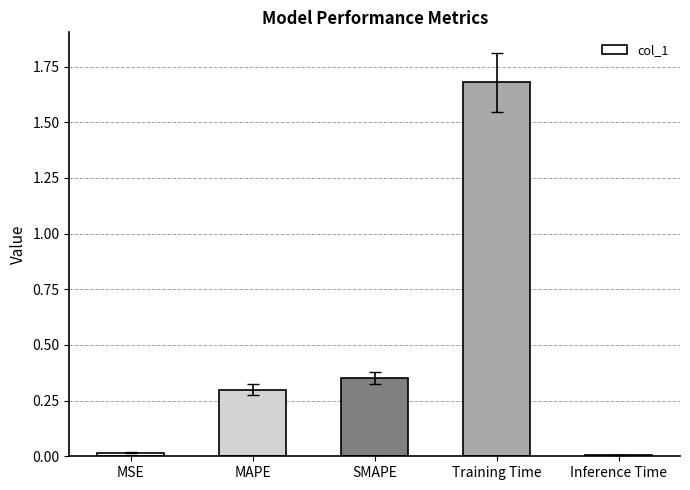

The value at MAPE is 0.1. True or false?

False